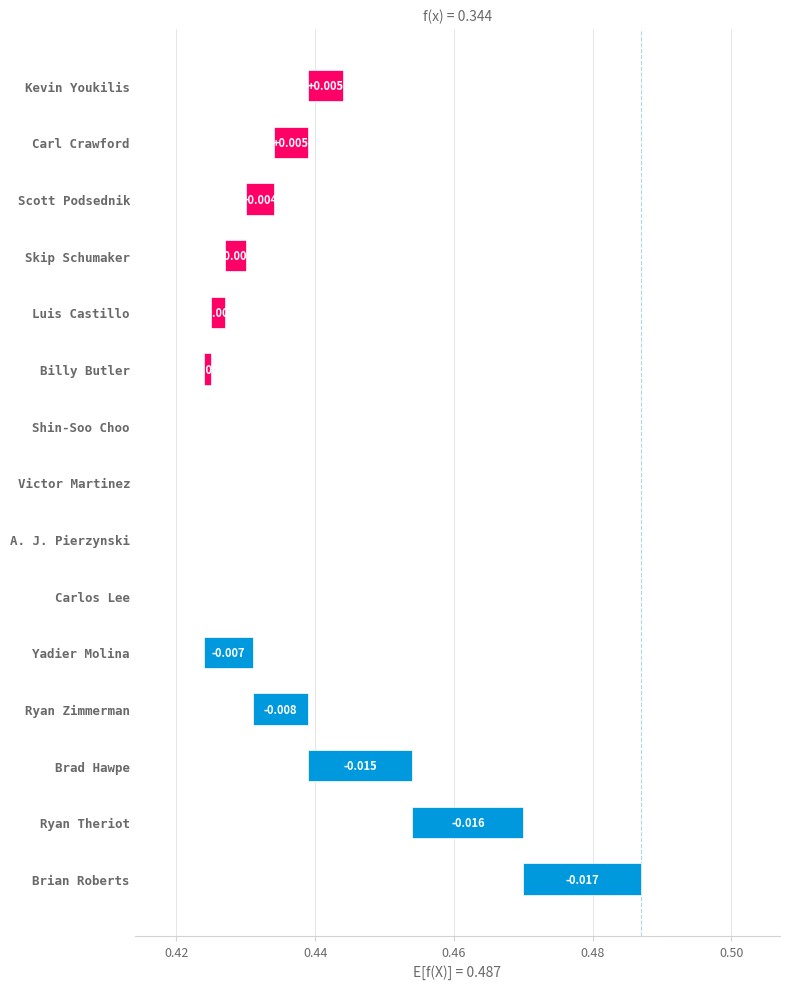

Which has a higher value, Scott Podsednik or A. J. Pierzynski?

Scott Podsednik